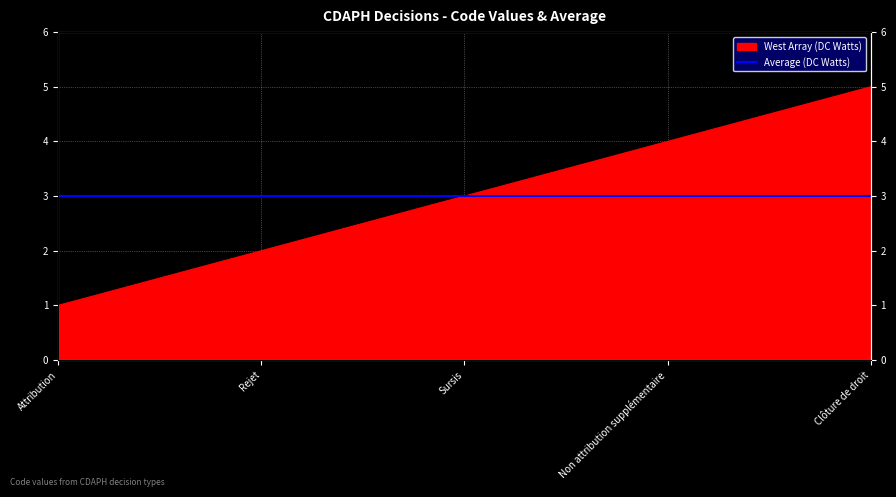

What is the difference between the maximum and second lowest values?

3